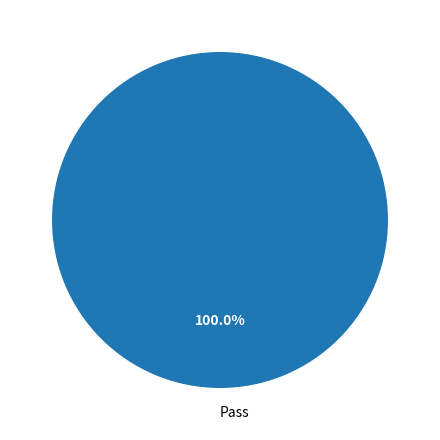

Is Pass the majority of the pie?

Yes